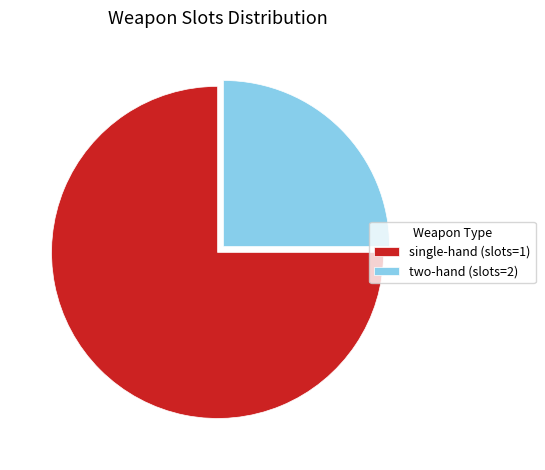

Which slice is the largest?

single-hand (slots=1)